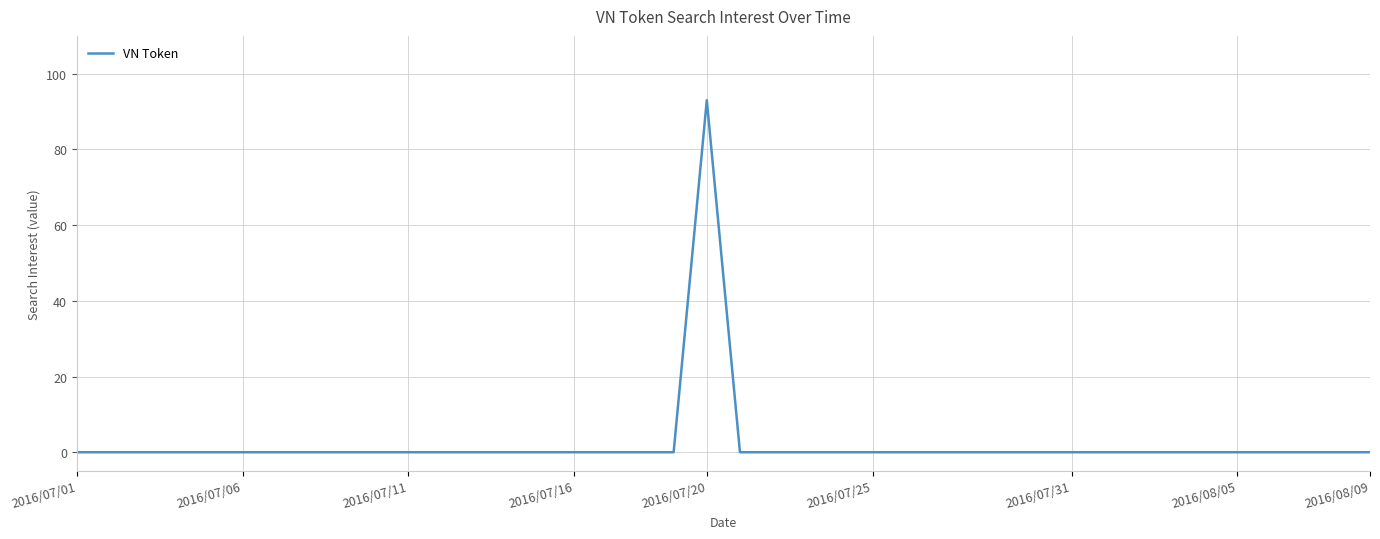

What is the difference between the maximum and minimum values?

93